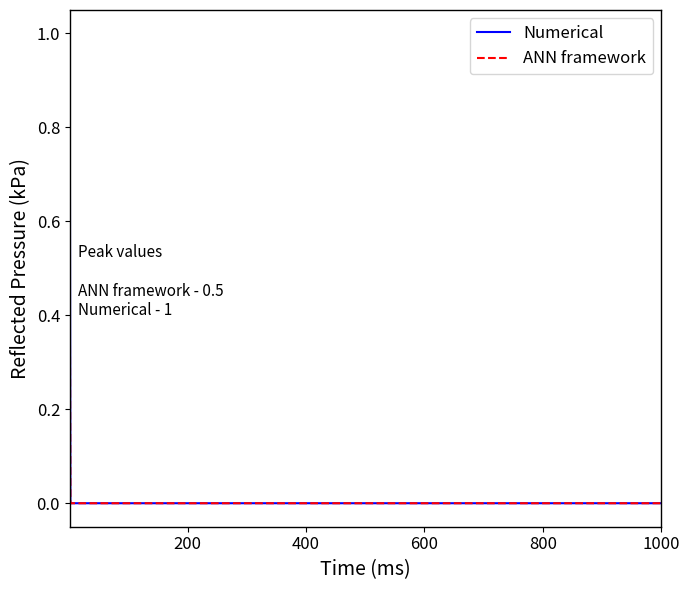

What are all the series names shown in the legend?

Numerical, ANN framework